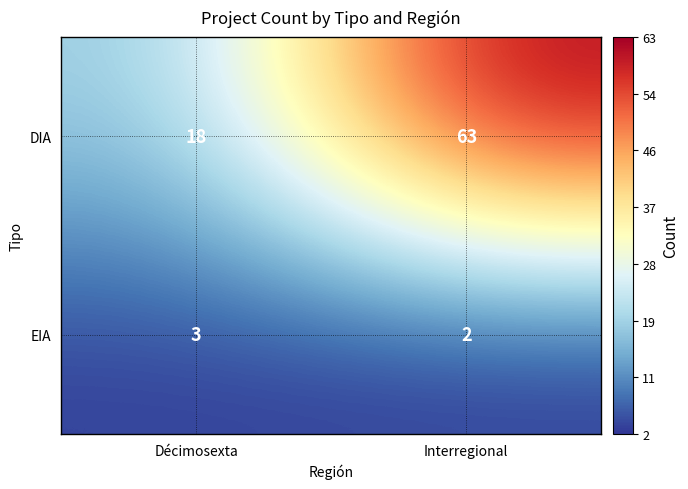

What is the difference between the highest and lowest values at Décimosexta?

15